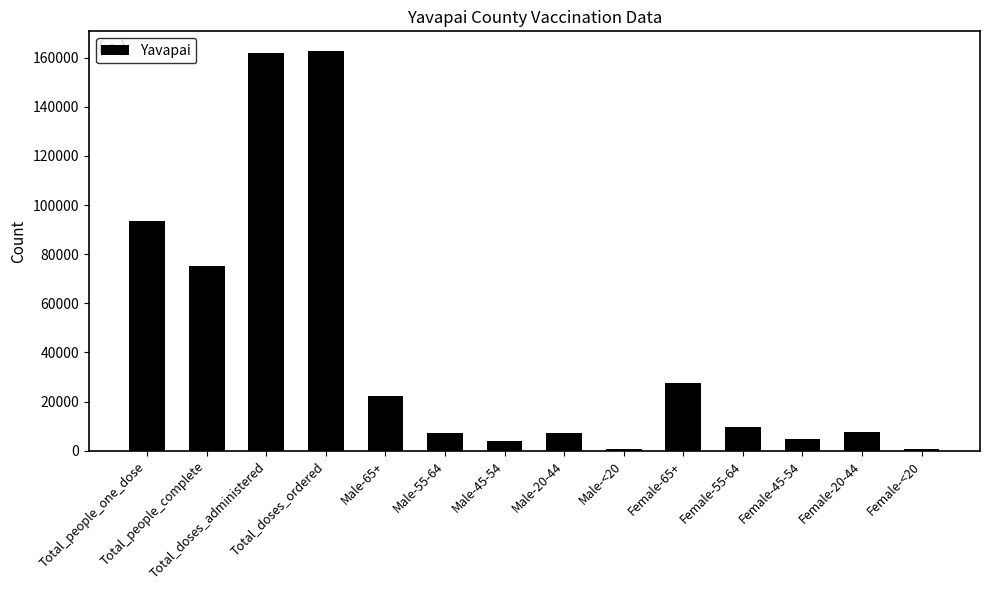

What is the change in value from Total_doses_administered to Female-20-44?

-154138